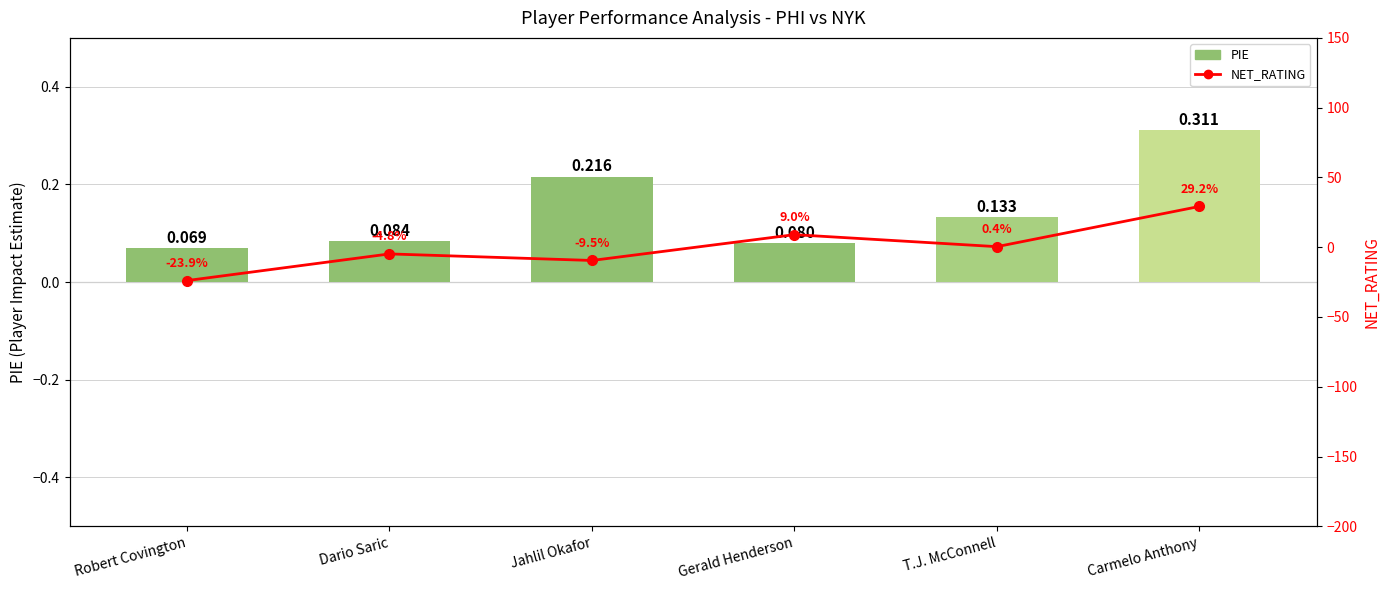

What is the lowest value of the PIE series?

0.1